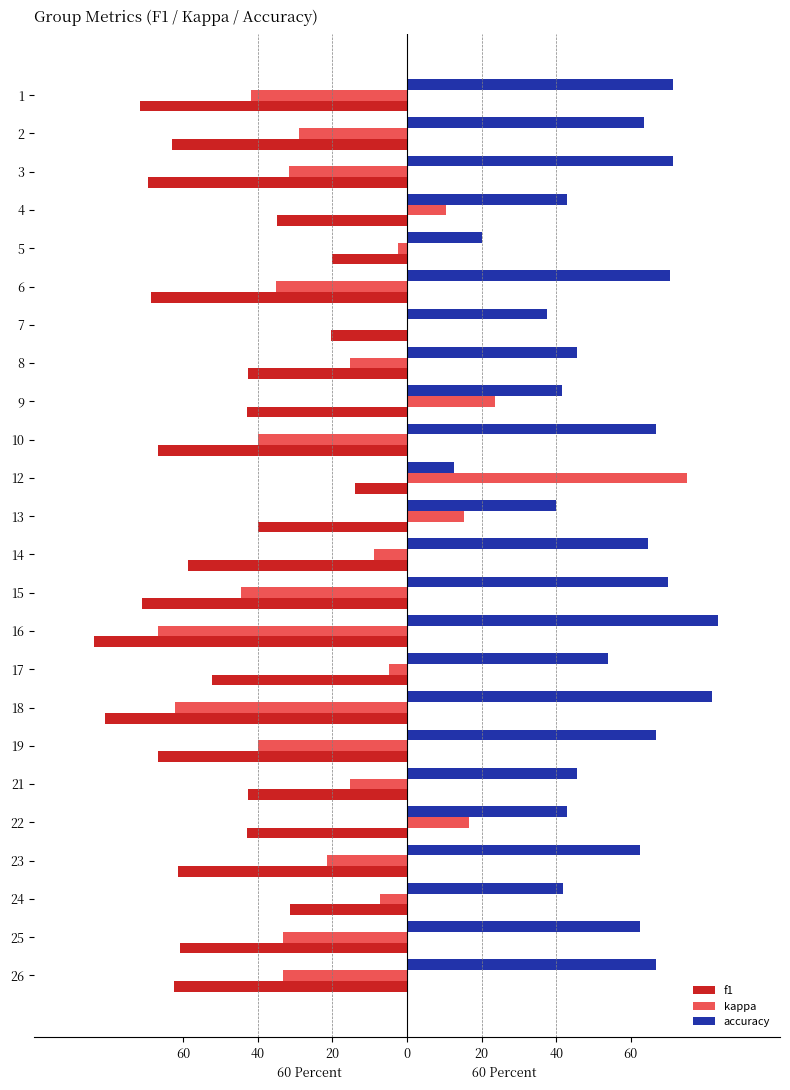

What are all the series names shown in the legend?

f1, kappa, accuracy